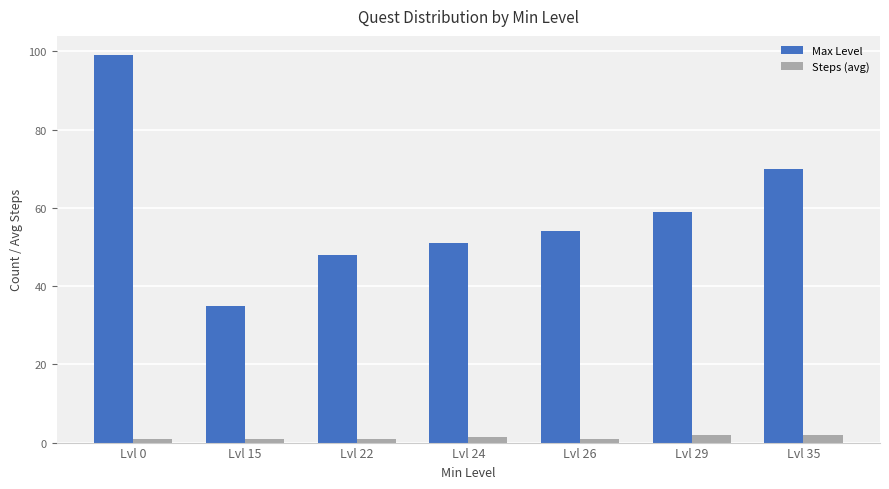

Which series changed the most between Lvl 15 and Lvl 26?

Max Level